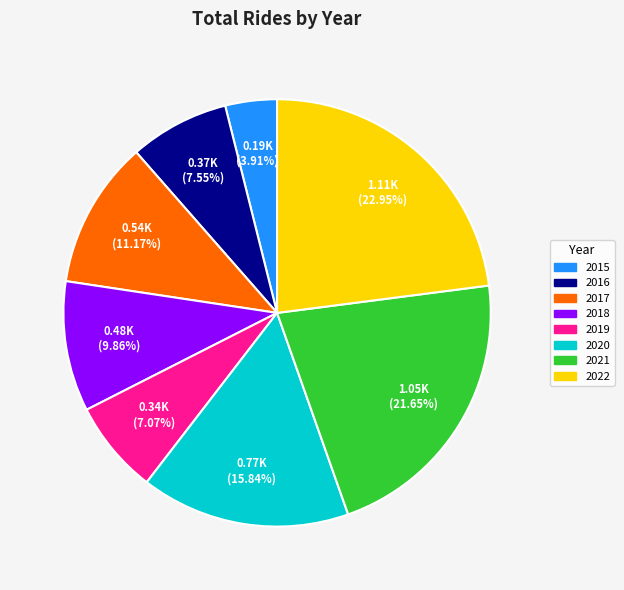

Combined, do 2022 and 2021 account for over 50%?

No